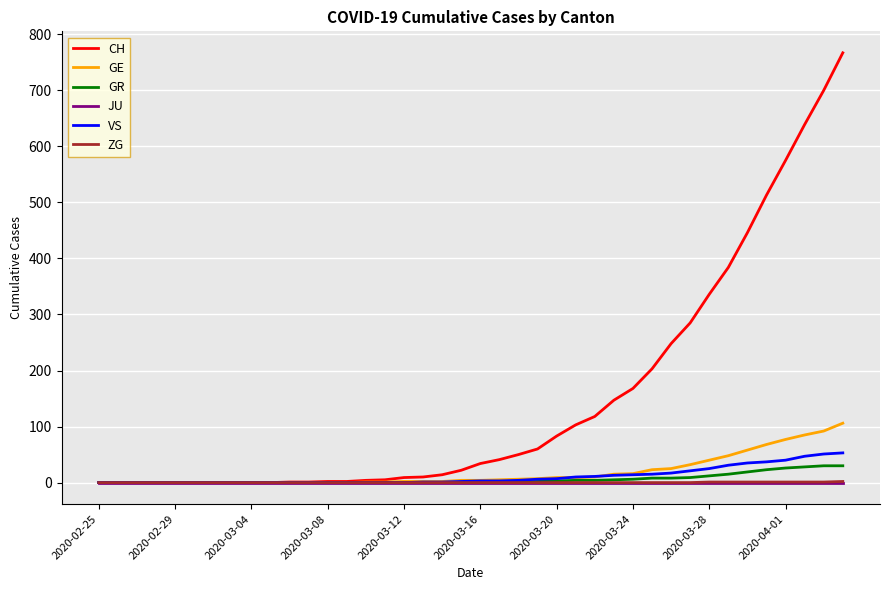

Which series has the largest range (max minus min)?

CH